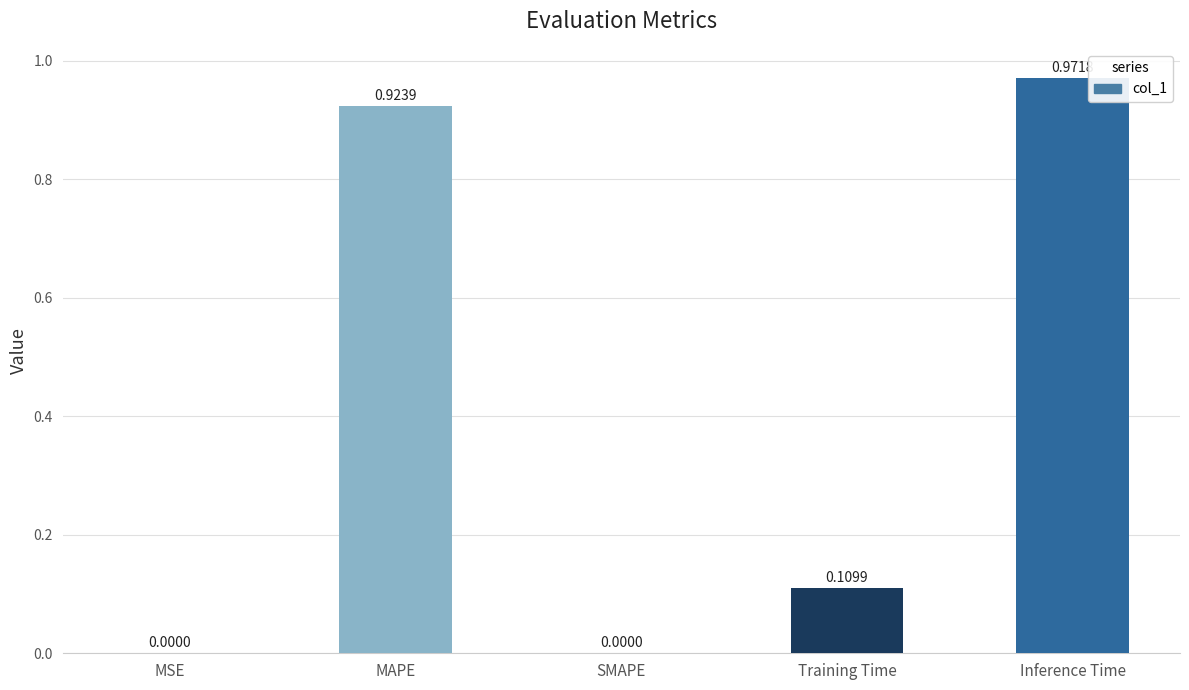

Are the bars horizontal?

No